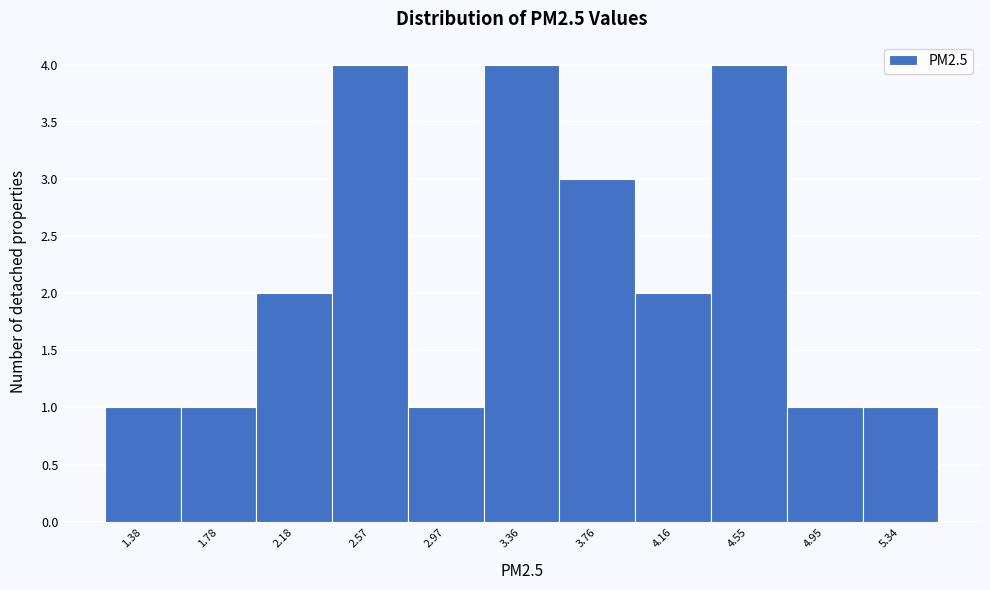

Reading left to right, extract all data points from this chart.

1.38=1	1.78=1	2.18=2	2.57=4	2.97=1	3.36=4	3.76=3	4.16=2	4.55=4	4.95=1	5.34=1